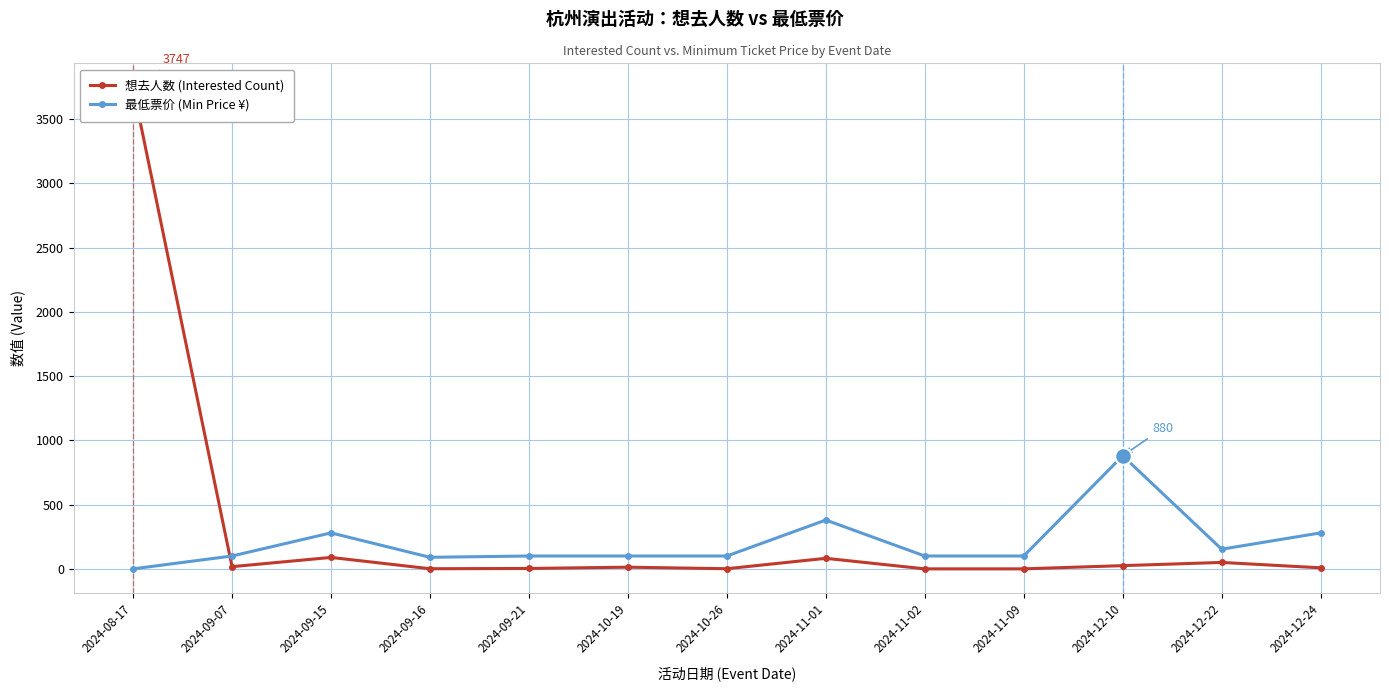

What is the difference between the maximum and second lowest values in the 想去人数 (Interested Count) series?

3747